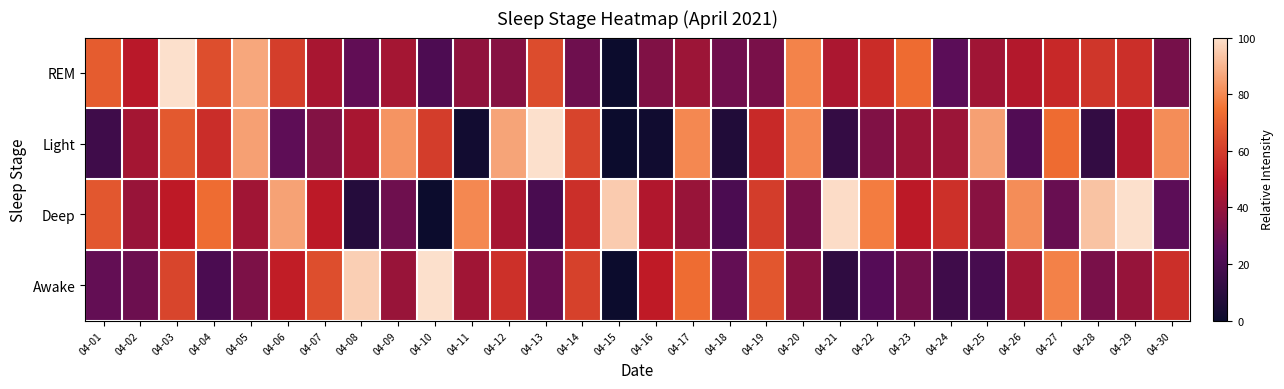

Reading left to right, what are all the values shown in this chart?

REM: 04-01=68.6	04-02=48.7	04-03=100.0	04-04=64.6	04-05=86.7	04-06=60.2	04-07=44.2	04-08=27.0	04-09=43.4	04-10=21.2	04-11=38.5	04-12=36.3	04-13=64.2	04-14=30.1	04-15=0.0	04-16=34.5	04-17=41.6	04-18=30.5	04-19=33.2	04-20=78.8	04-21=45.1	04-22=55.3	04-23=73.0	04-24=25.7	04-25=42.5	04-26=46.9	04-27=54.0	04-28=58.0	04-29=56.2	04-30=32.3
Light: 04-01=16.6	04-02=43.4	04-03=67.6	04-04=55.5	04-05=85.2	04-06=26.2	04-07=35.5	04-08=44.5	04-09=82.8	04-10=60.0	04-11=2.1	04-12=86.2	04-13=100.0	04-14=61.7	04-15=0.0	04-16=1.7	04-17=80.0	04-18=6.9	04-19=54.5	04-20=80.0	04-21=13.1	04-22=34.5	04-23=41.7	04-24=41.4	04-25=85.5	04-26=22.4	04-27=72.8	04-28=12.8	04-29=47.2	04-30=81.0
Deep: 04-01=67.3	04-02=40.5	04-03=49.8	04-04=73.2	04-05=42.4	04-06=85.9	04-07=49.3	04-08=8.3	04-09=30.2	04-10=0.0	04-11=80.0	04-12=43.9	04-13=20.0	04-14=56.1	04-15=95.1	04-16=46.8	04-17=40.5	04-18=20.5	04-19=60.0	04-20=32.7	04-21=99.0	04-22=77.1	04-23=49.3	04-24=56.6	04-25=36.6	04-26=81.0	04-27=28.8	04-28=93.2	04-29=100.0	04-30=25.9
Awake: 04-01=27.4	04-02=29.7	04-03=62.3	04-04=20.6	04-05=33.7	04-06=50.9	04-07=64.6	04-08=96.0	04-09=40.6	04-10=100.0	04-11=42.3	04-12=56.6	04-13=29.1	04-14=61.1	04-15=0.0	04-16=50.3	04-17=73.1	04-18=27.4	04-19=66.9	04-20=36.6	04-21=11.4	04-22=24.0	04-23=32.0	04-24=16.6	04-25=19.4	04-26=42.3	04-27=78.3	04-28=33.1	04-29=40.0	04-30=56.0